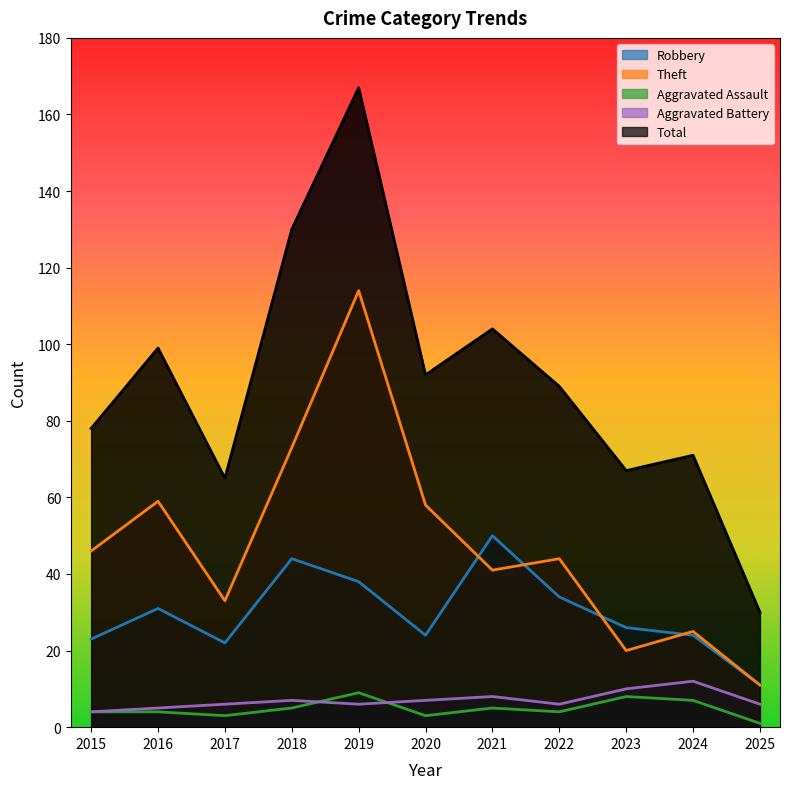

What are all the series names shown in the legend?

Robbery, Theft, Aggravated Assault, Aggravated Battery, Total